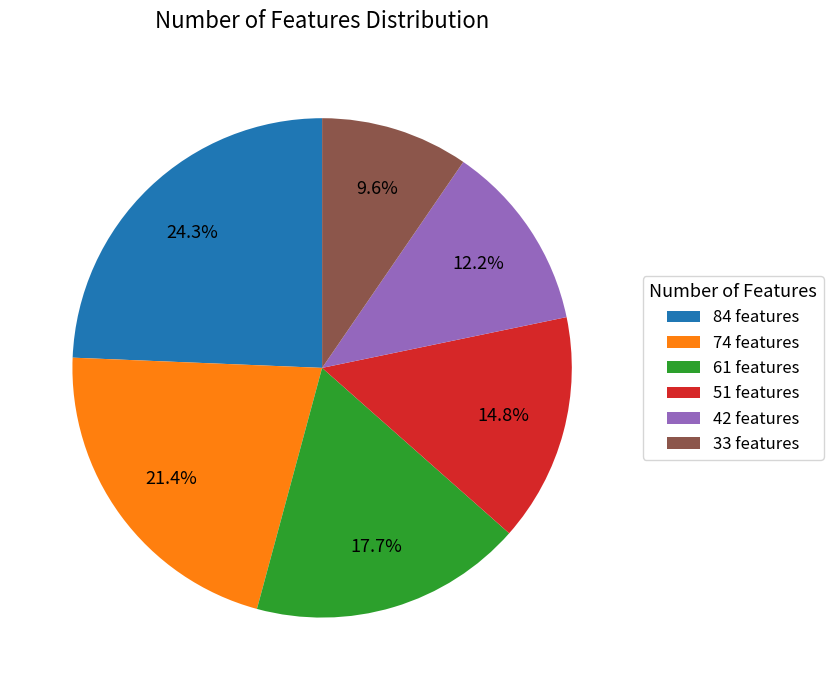

Which category has the biggest portion of the pie?

84 features